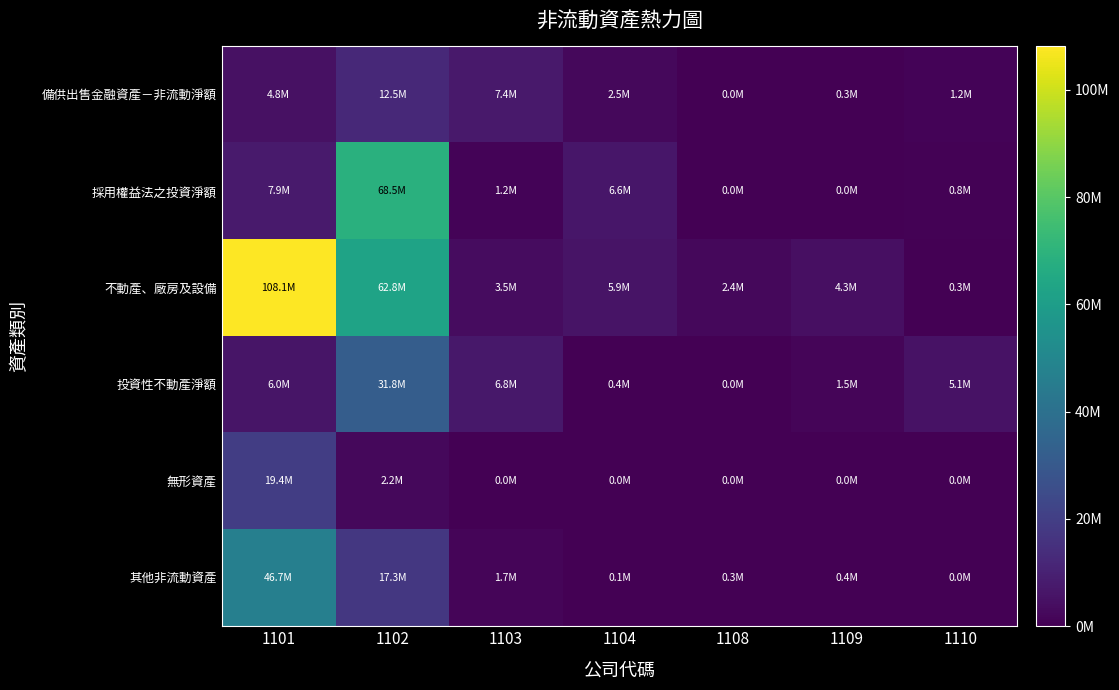

What is the greatest value displayed?

108111081